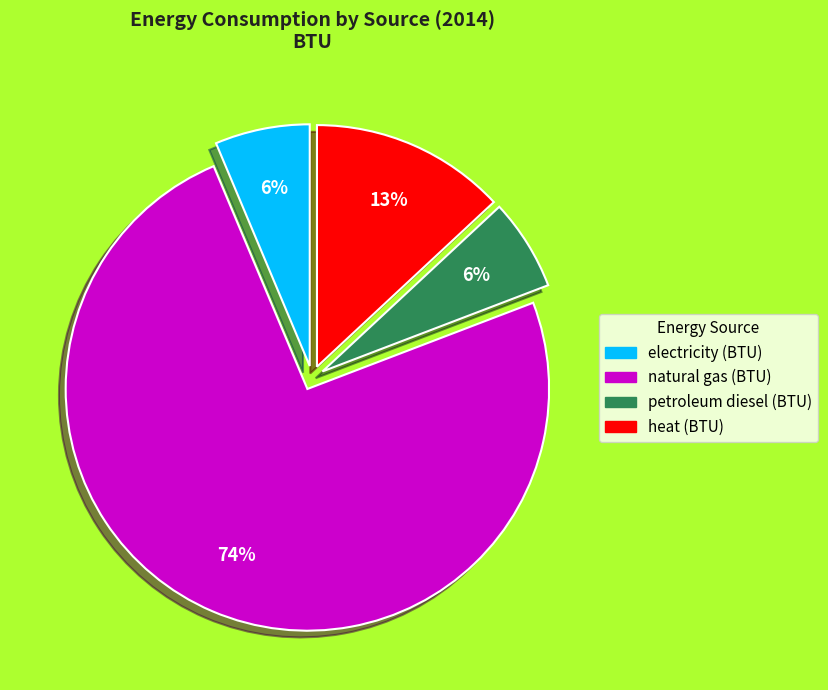

Is natural gas (BTU) the majority of the pie?

Yes